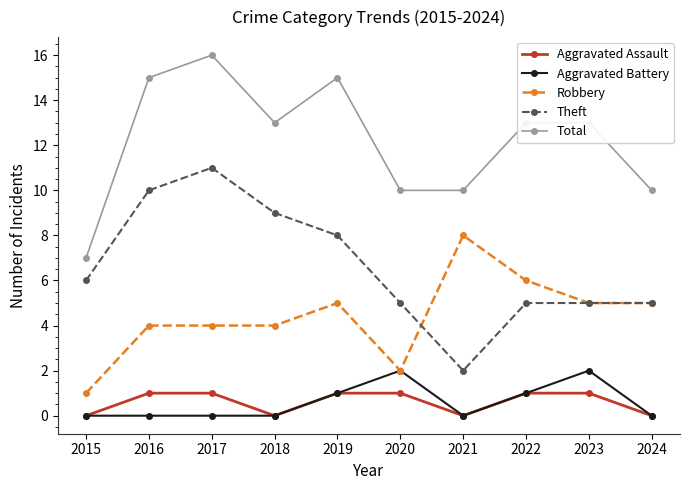

What is the total value across all series at 2017?

32